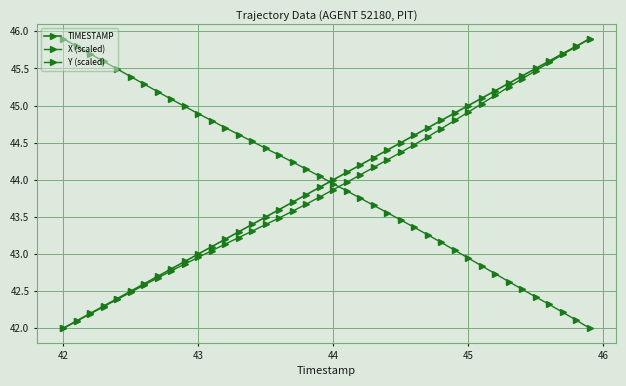

Reading left to right, list all the values displayed in this chart.

TIMESTAMP: 42.0	42.1	42.2	42.3	42.4	42.5	42.6	42.7	42.8	42.9	43.0	43.1	43.2	43.3	43.4	43.5	43.6	43.7	43.8	43.9	44.0	44.1	44.2	44.3	44.4	44.5	44.6	44.7	44.8	44.9	45.0	45.1	45.2	45.3	45.4	45.5	45.6	45.7	45.8	45.9
X (scaled): 42.0	42.1	42.2	42.3	42.4	42.5	42.6	42.7	42.8	42.9	43.0	43.0	43.1	43.2	43.3	43.4	43.5	43.6	43.7	43.8	43.9	44.0	44.1	44.2	44.3	44.4	44.5	44.6	44.7	44.8	44.9	45.0	45.1	45.3	45.4	45.5	45.6	45.7	45.8	45.9
Y (scaled): 45.9	45.8	45.7	45.6	45.5	45.4	45.3	45.2	45.1	45.0	44.9	44.8	44.7	44.6	44.5	44.4	44.3	44.2	44.1	44.0	43.9	43.9	43.8	43.7	43.6	43.5	43.4	43.3	43.2	43.1	42.9	42.8	42.7	42.6	42.5	42.4	42.3	42.2	42.1	42.0